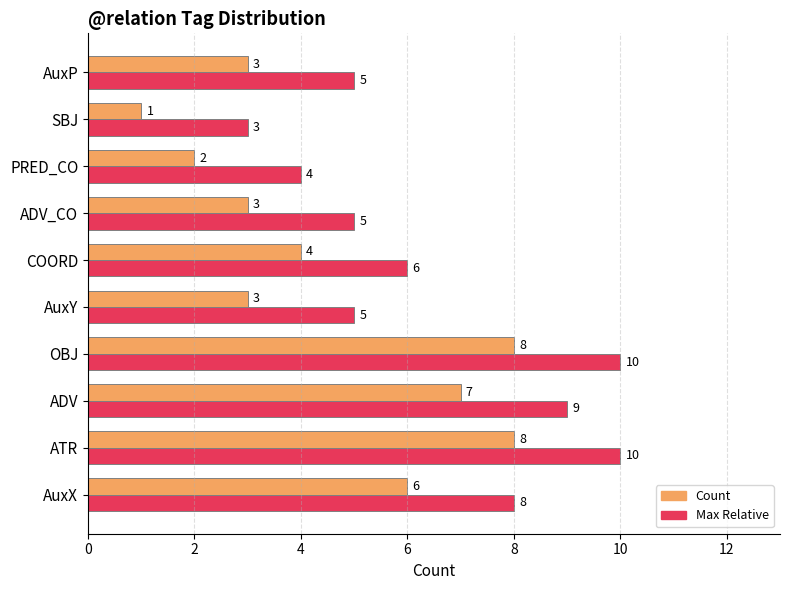

How many values in the Count series are below 4?

5